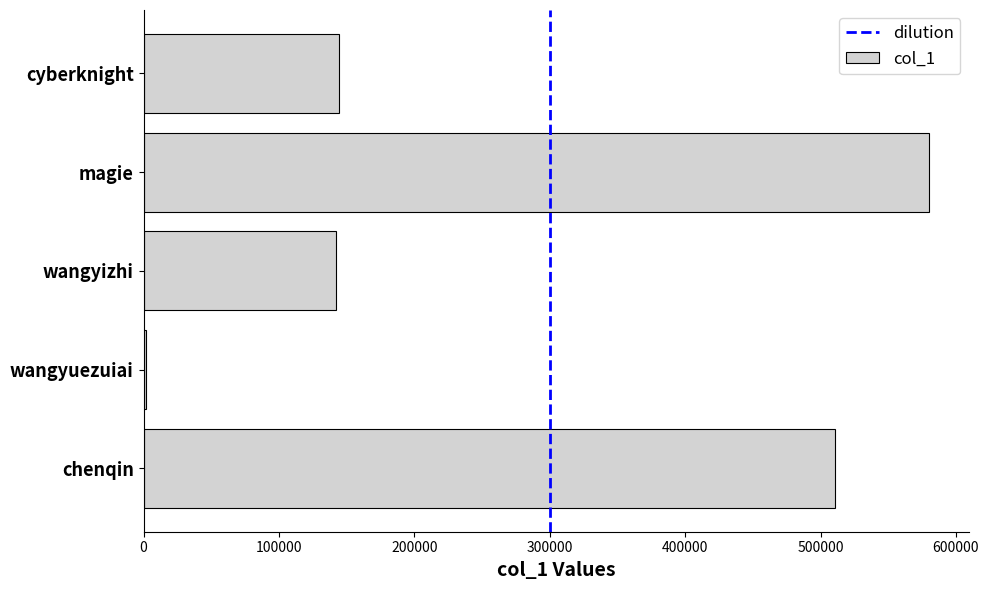

Which has a higher value, wangyuezuiai or cyberknight?

cyberknight